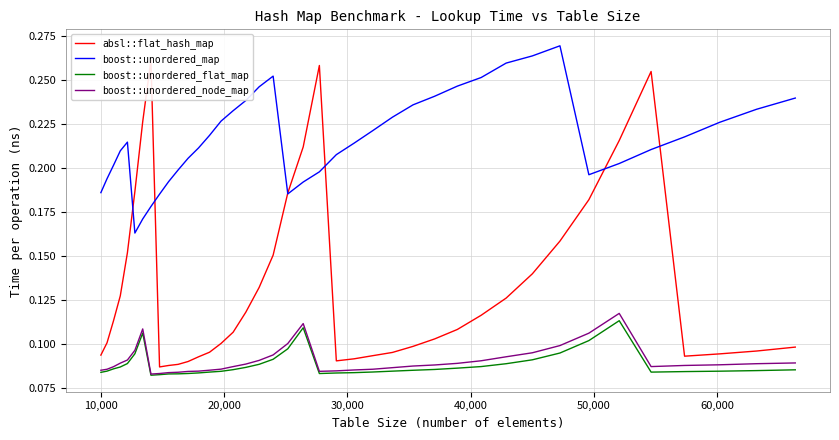

True or false: boost::unordered_map and boost::unordered_flat_map intersect in this chart.

False